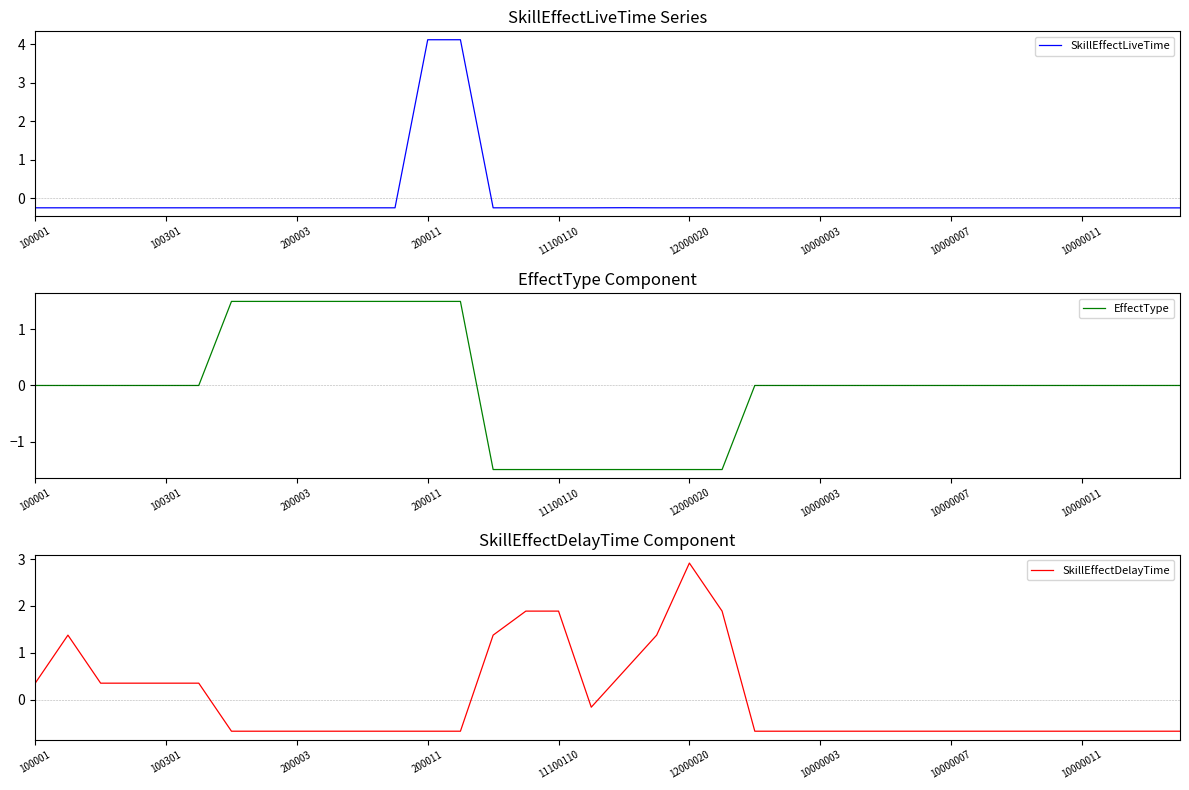

What is the maximum value for SkillEffectLiveTime?

4.1